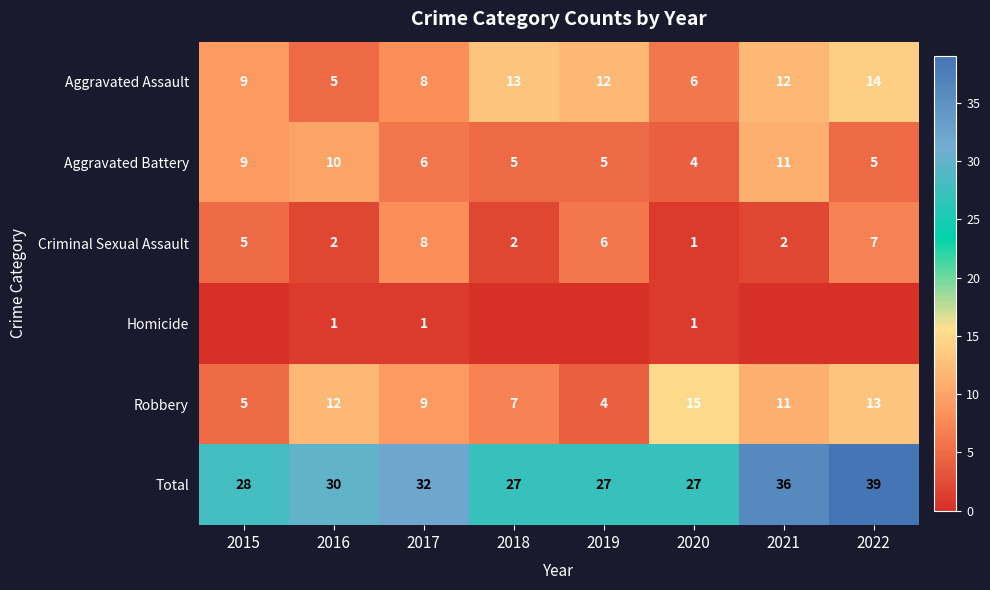

How many data points in Aggravated Assault are less than 12?

4